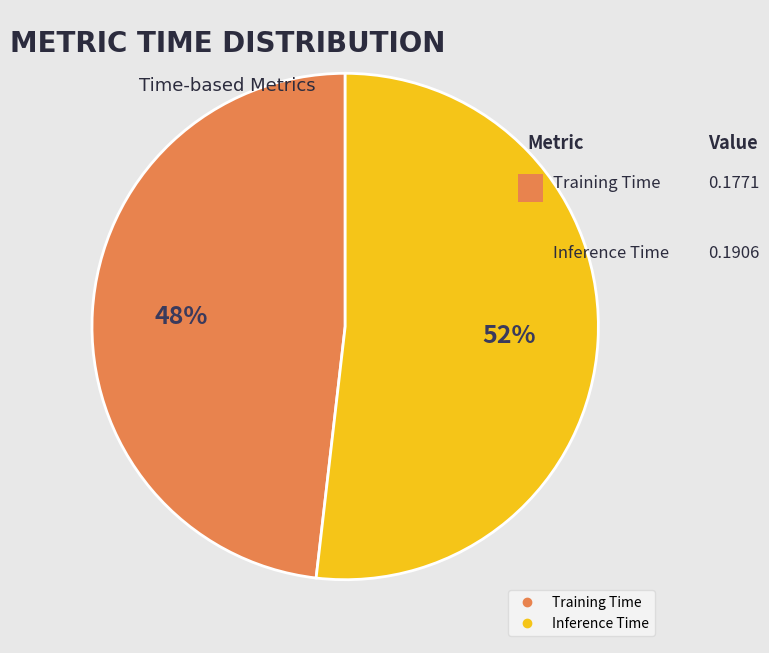

What percentage is the Training Time slice, to the nearest percent?

48%